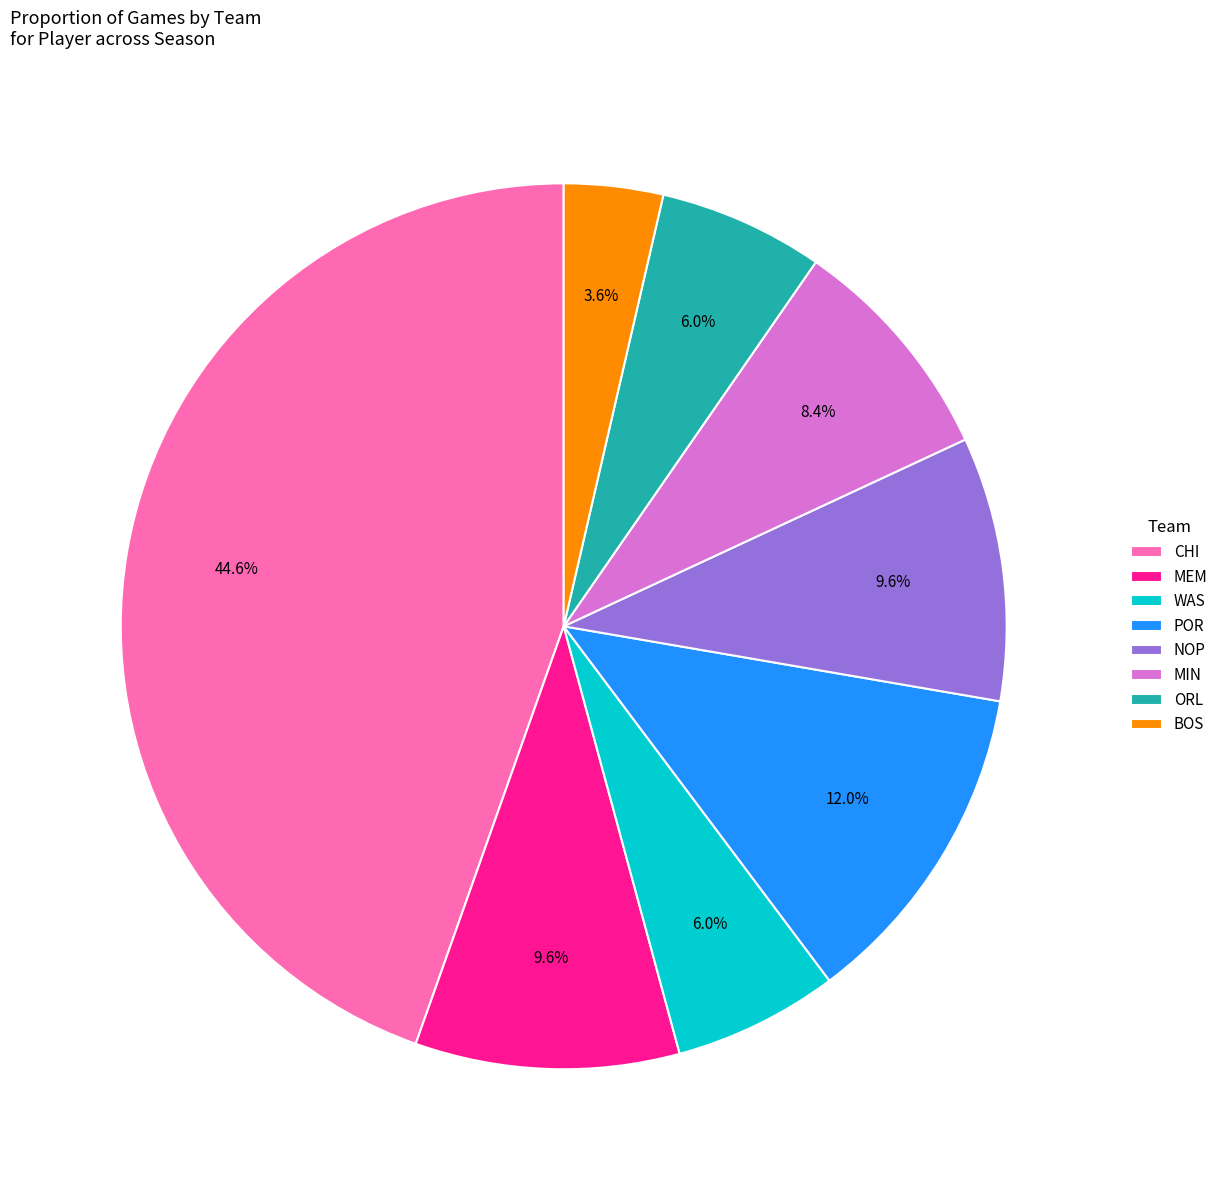

The WAS slice represents 16% of the pie. True or false?

False